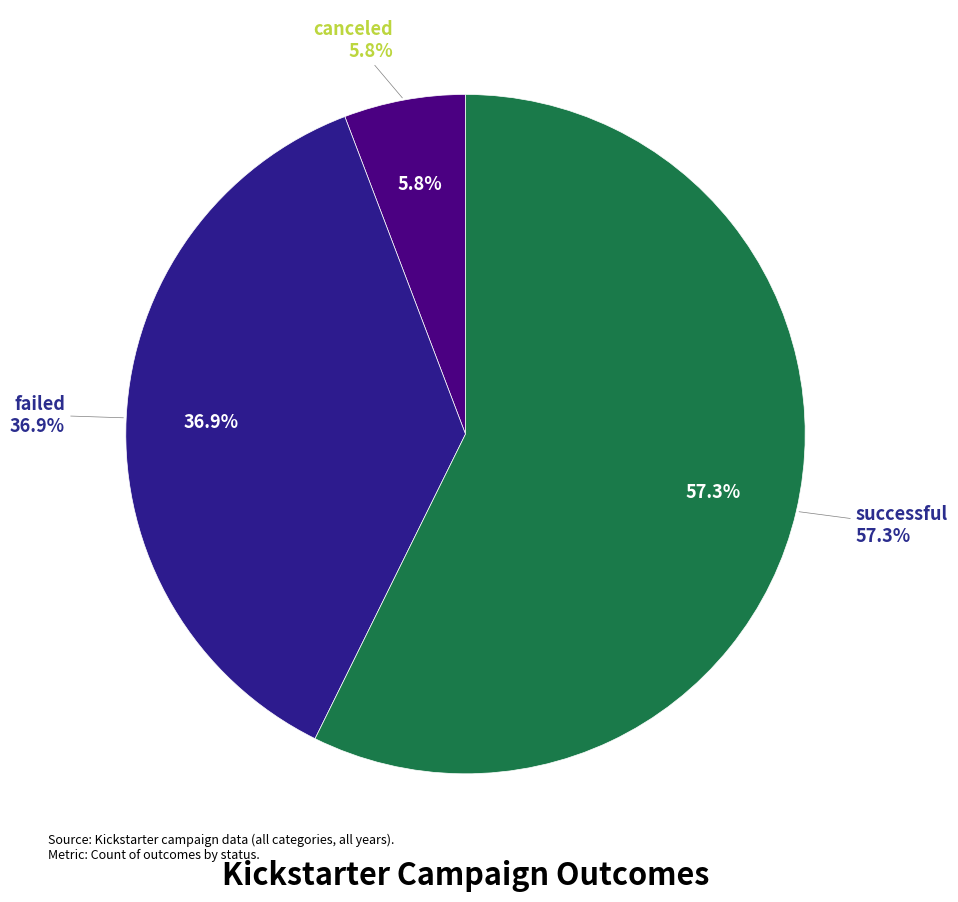

To the nearest percent, what is the combined percentage of failed and successful?

94%